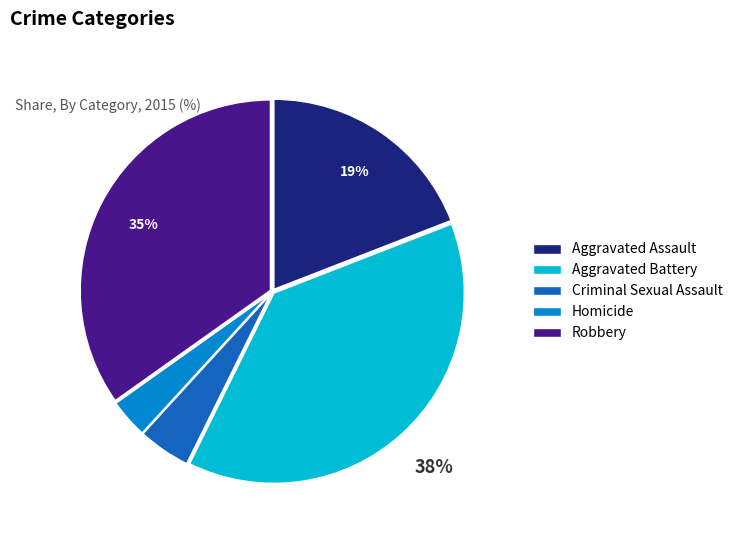

How many slices are in this pie chart?

5